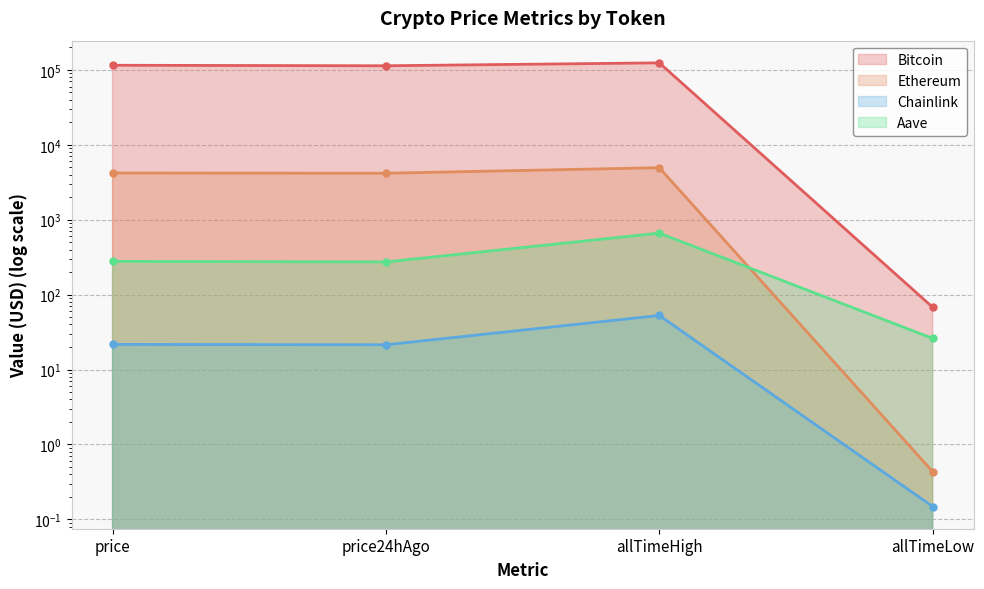

Rank the categories by Aave value from highest to lowest.

allTimeHigh, price, price24hAgo, allTimeLow